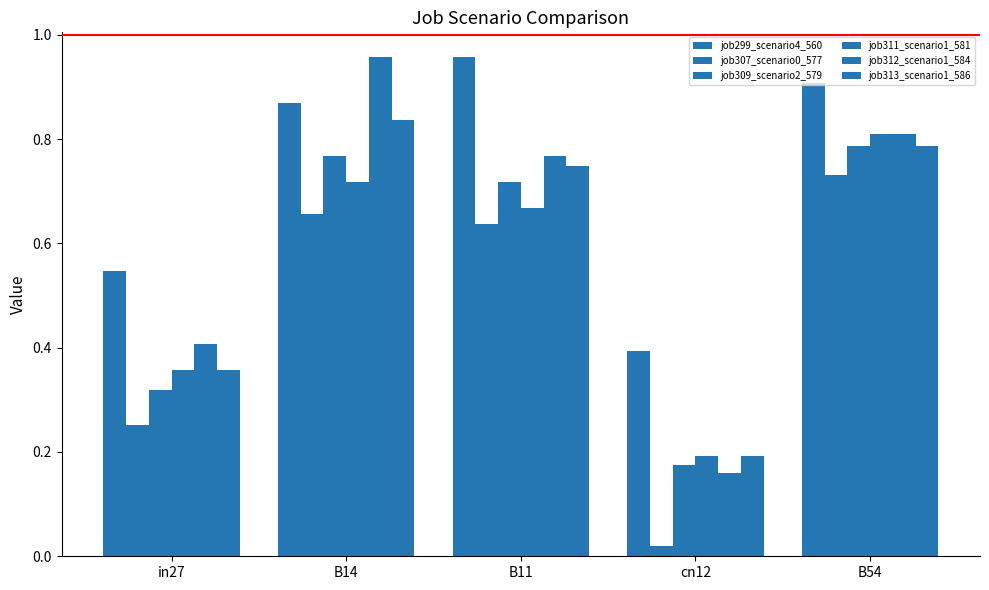

What is the difference between the maximum and minimum values in the job309_scenario2_579 series?

0.6